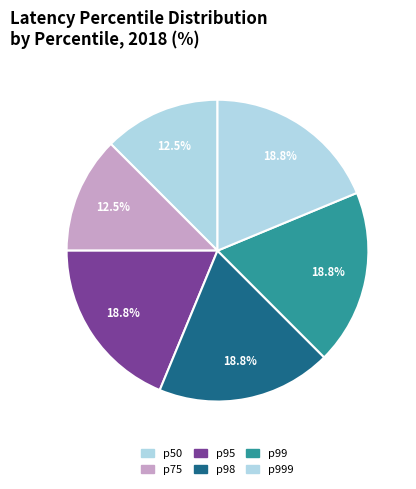

To the nearest percent, what is the average slice percentage?

17%